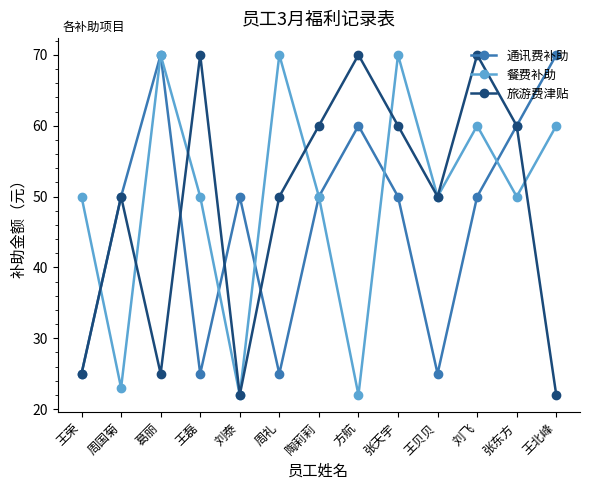

What is the label of the 7th point from the right?

陶莉莉